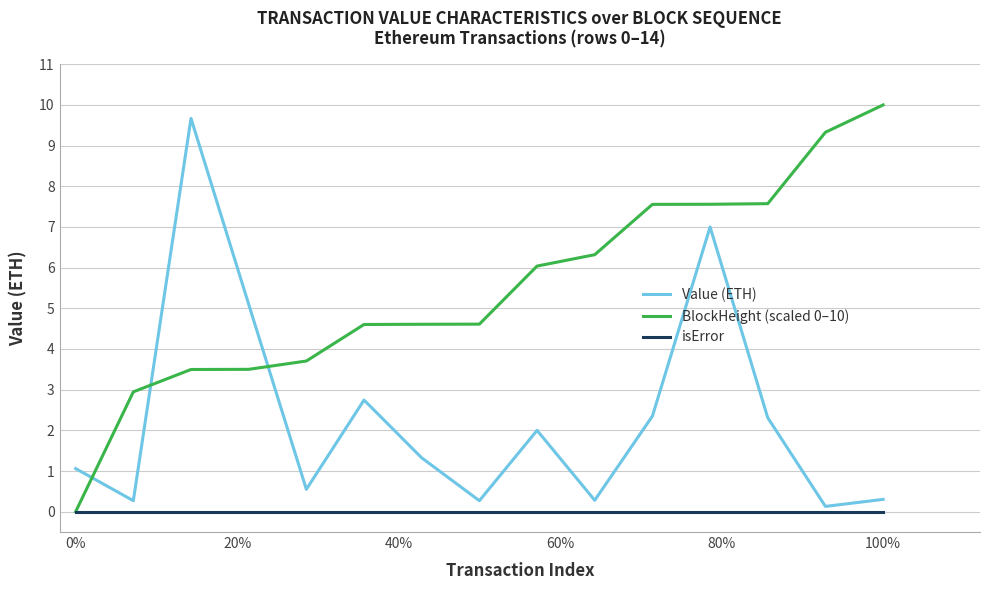

What is the greatest value displayed?

10.0